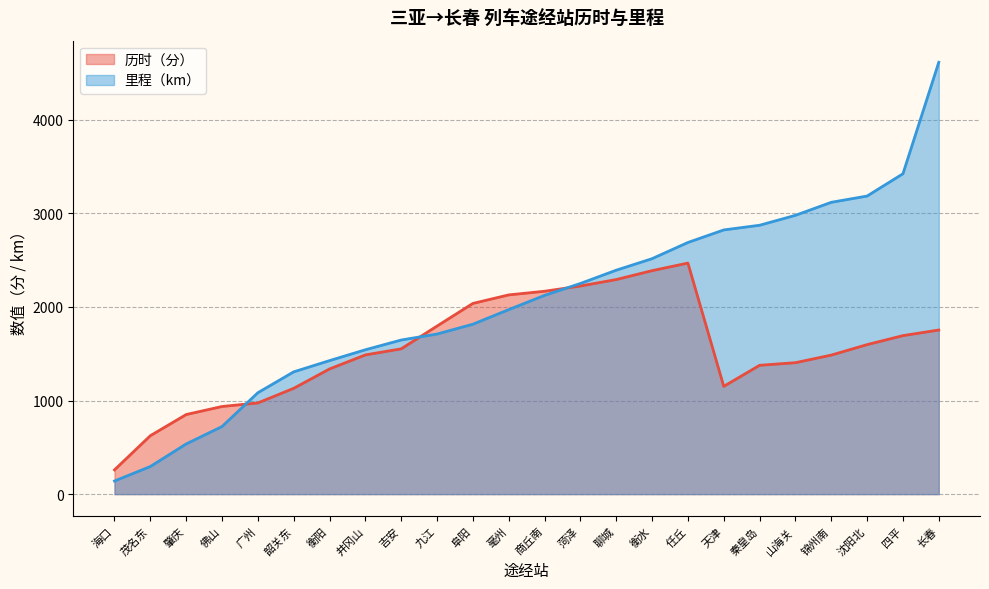

At which category is the sum across all series the highest?

长春